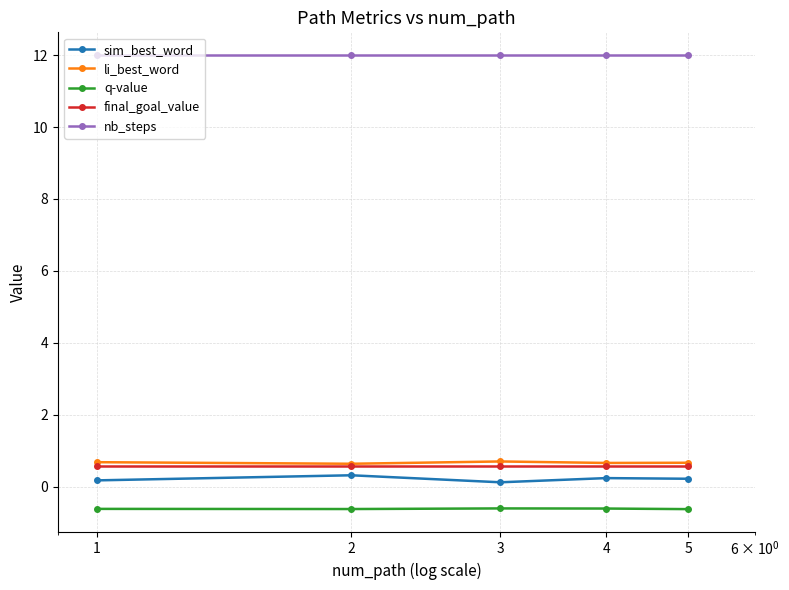

What is the greatest value displayed?

12.0